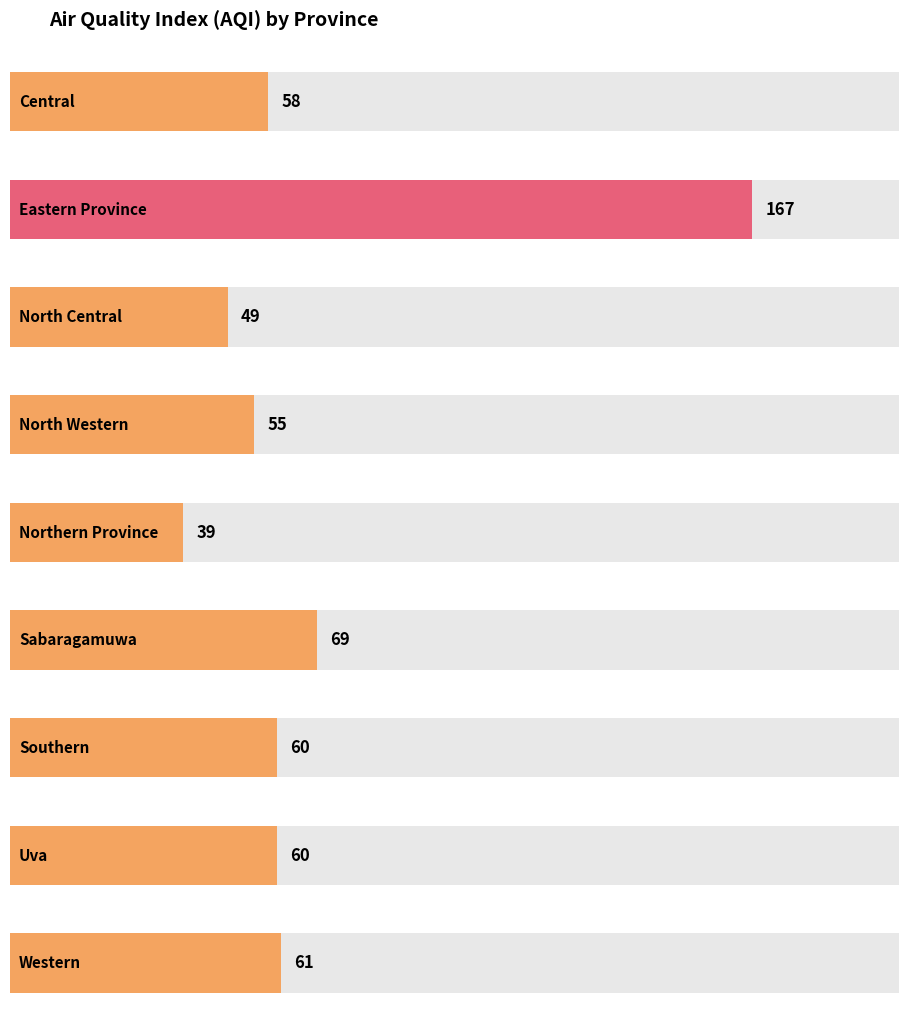

What is the label of the 3rd bar from the left?

North Central